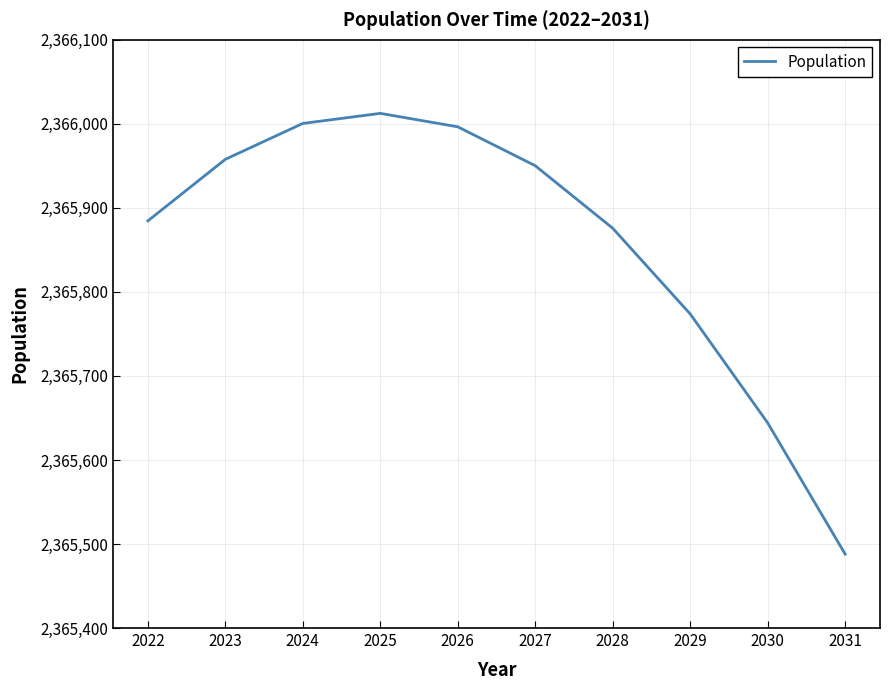

At which category does the data reach its first local peak?

2025